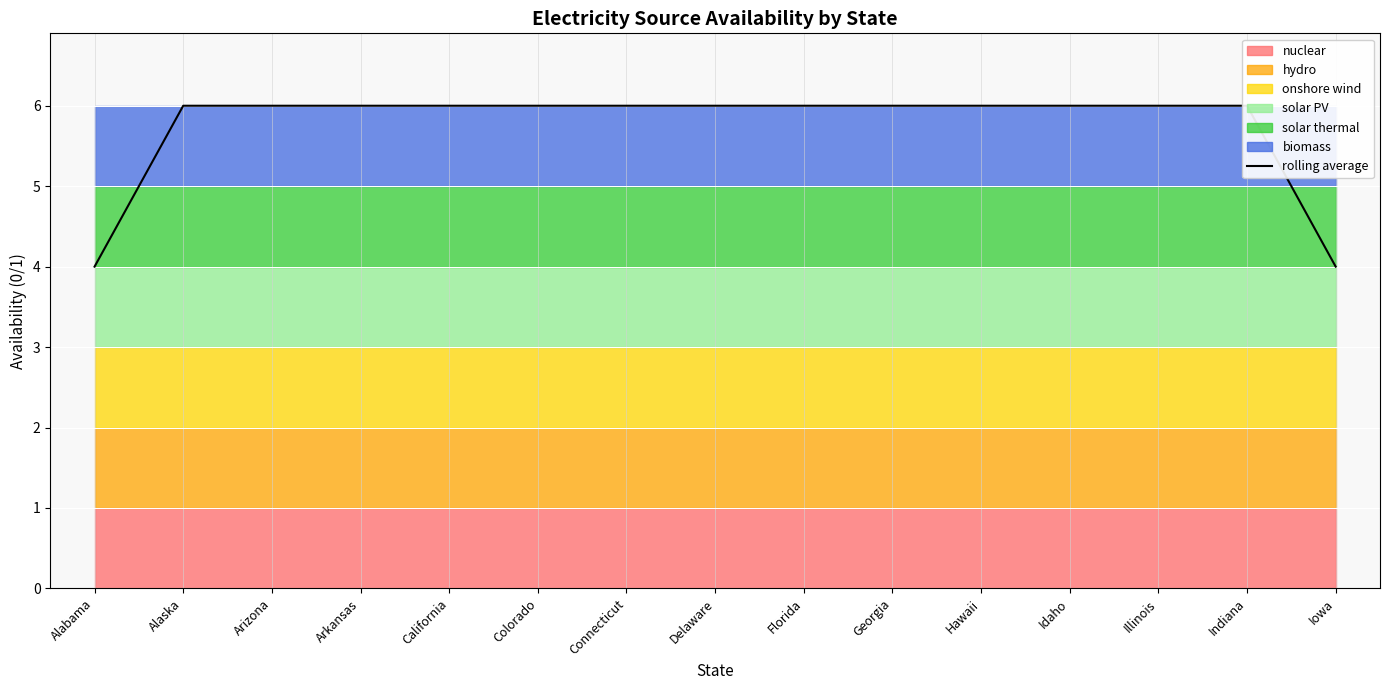

Approximately how many times larger is the value at Connecticut compared to Arizona?

1.0